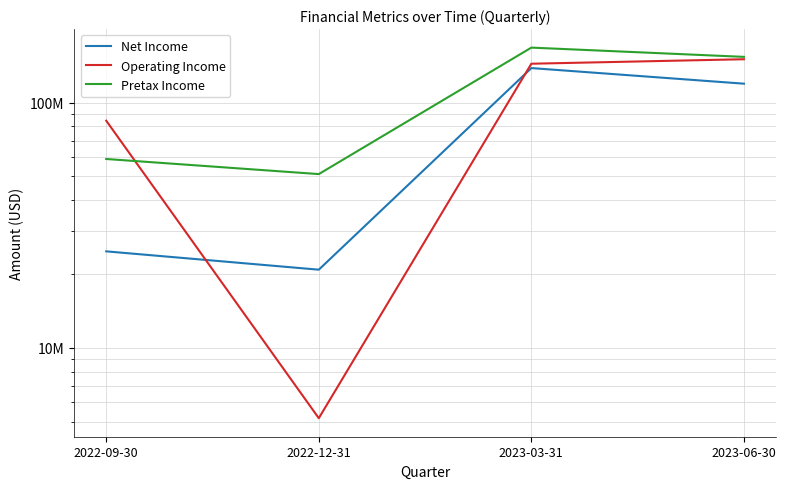

True or false: Net Income and Pretax Income cross at least once.

False